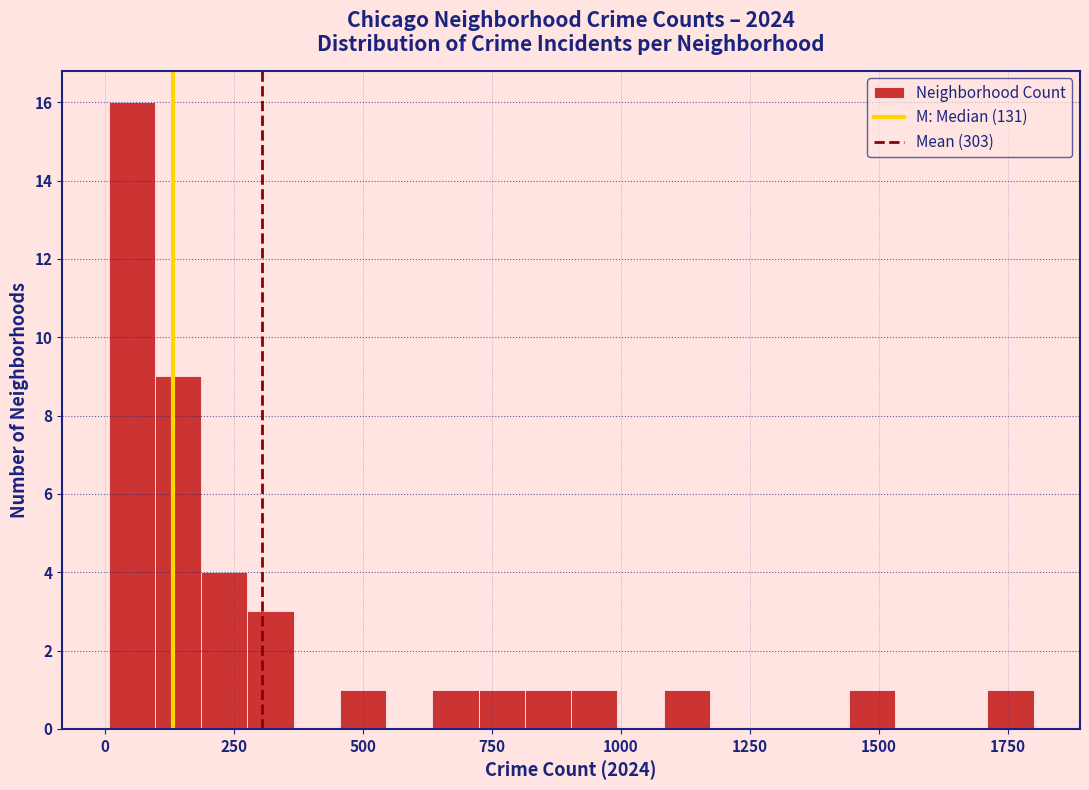

Read against the x-axis, roughly where is the centre of the tallest bar?

50